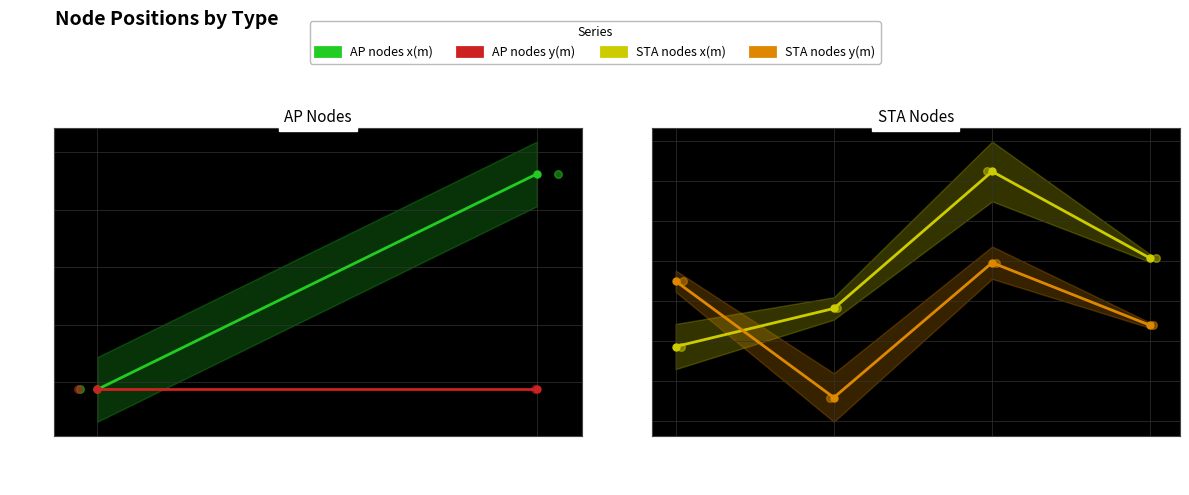

What is the total value across all series at 3?

11.1